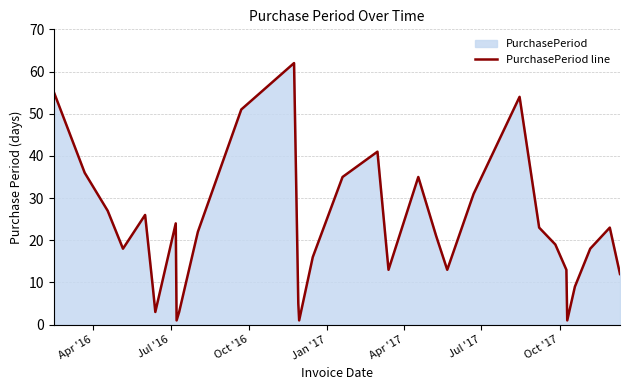

What is the maximum value shown in the chart?

62